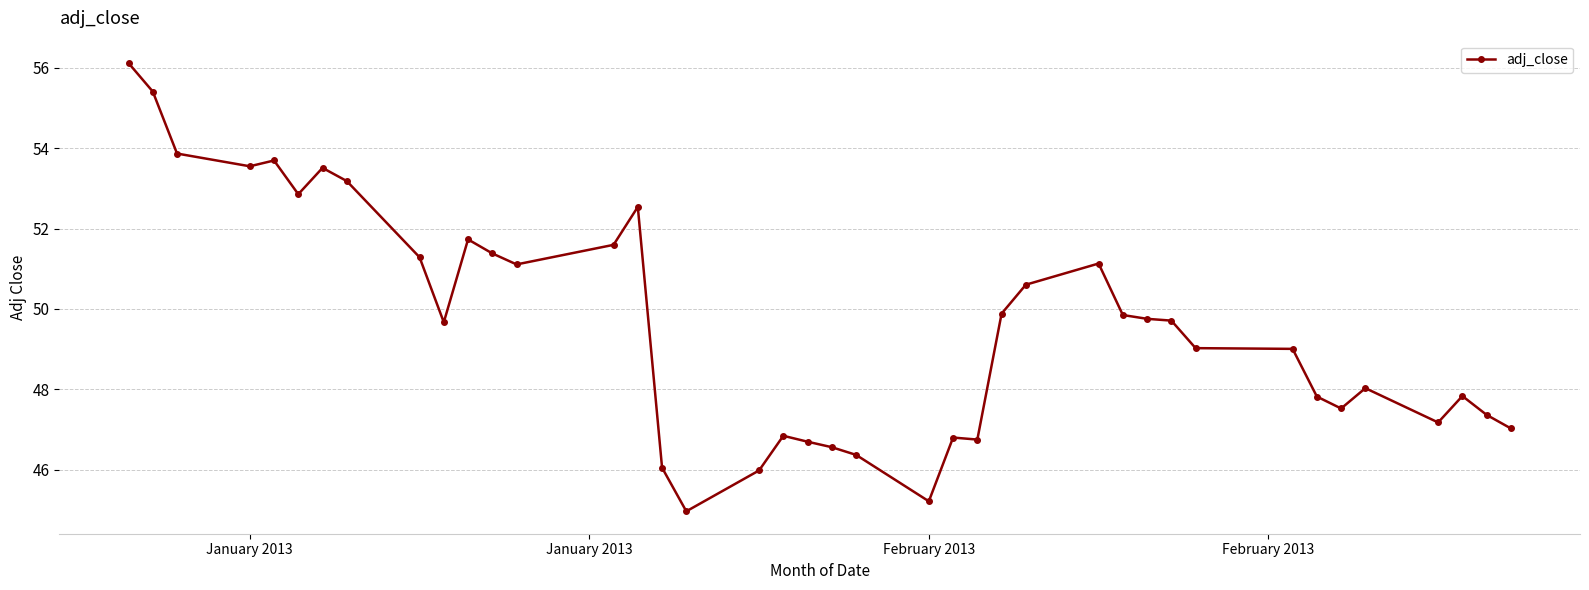

What is the value of the 25th point from the left?

46.7